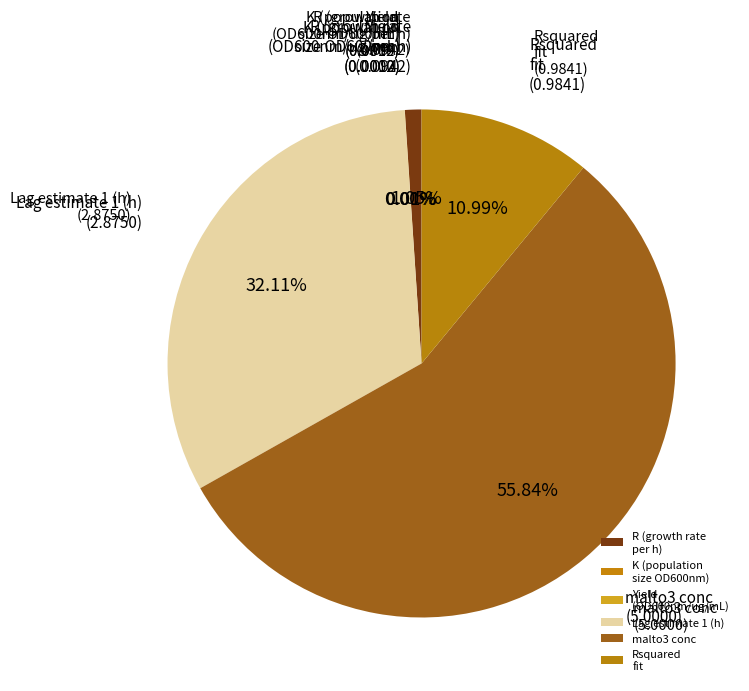

Is Lag estimate 1 (h) the majority of the pie?

No